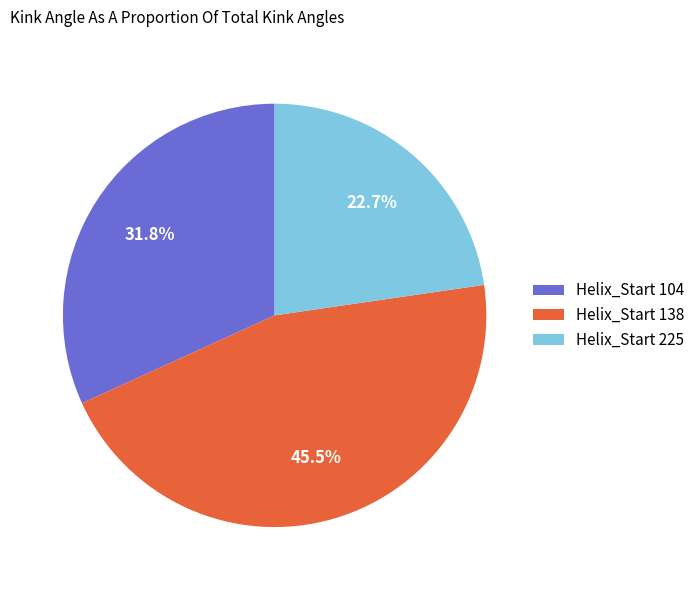

What is the largest slice in the pie chart?

Helix_Start 138